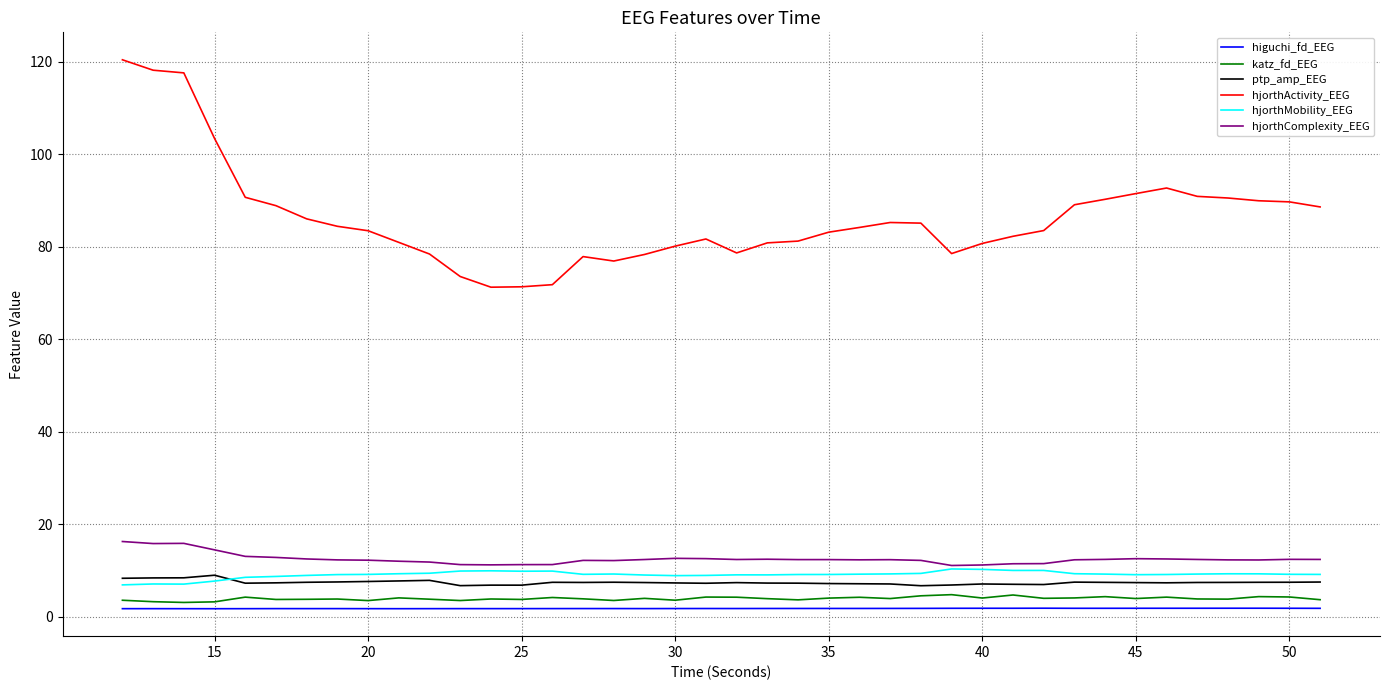

True or false: hjorthMobility_EEG and katz_fd_EEG cross at least once.

False